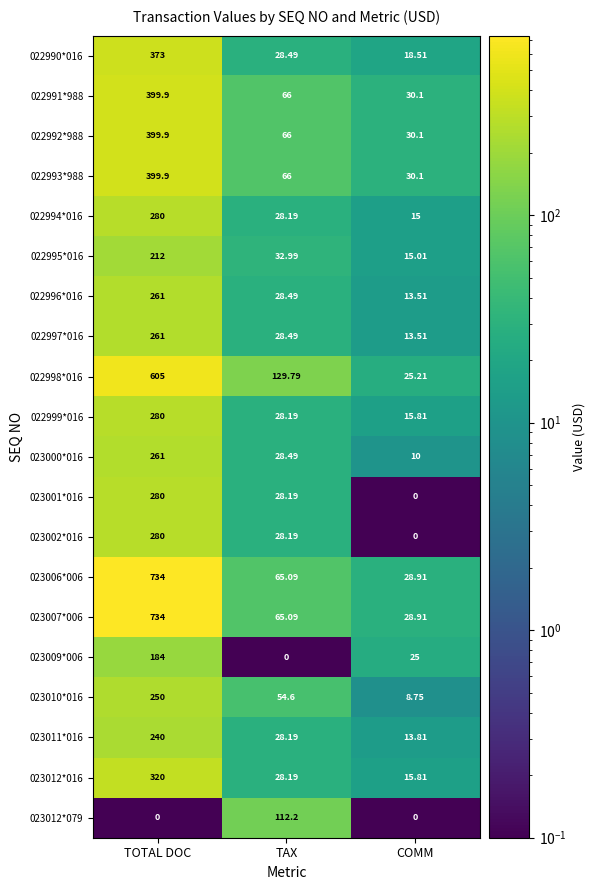

List the labels in order of 023010*016 value, smallest first.

COMM, TAX, TOTAL DOC